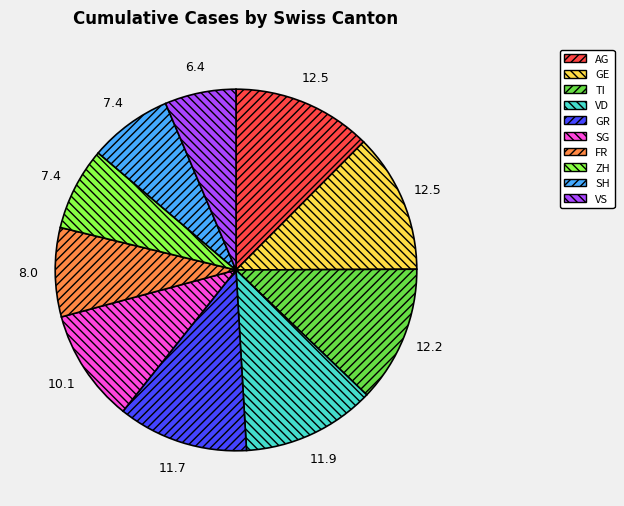

Is it true that ZH is 7% of the pie?

True